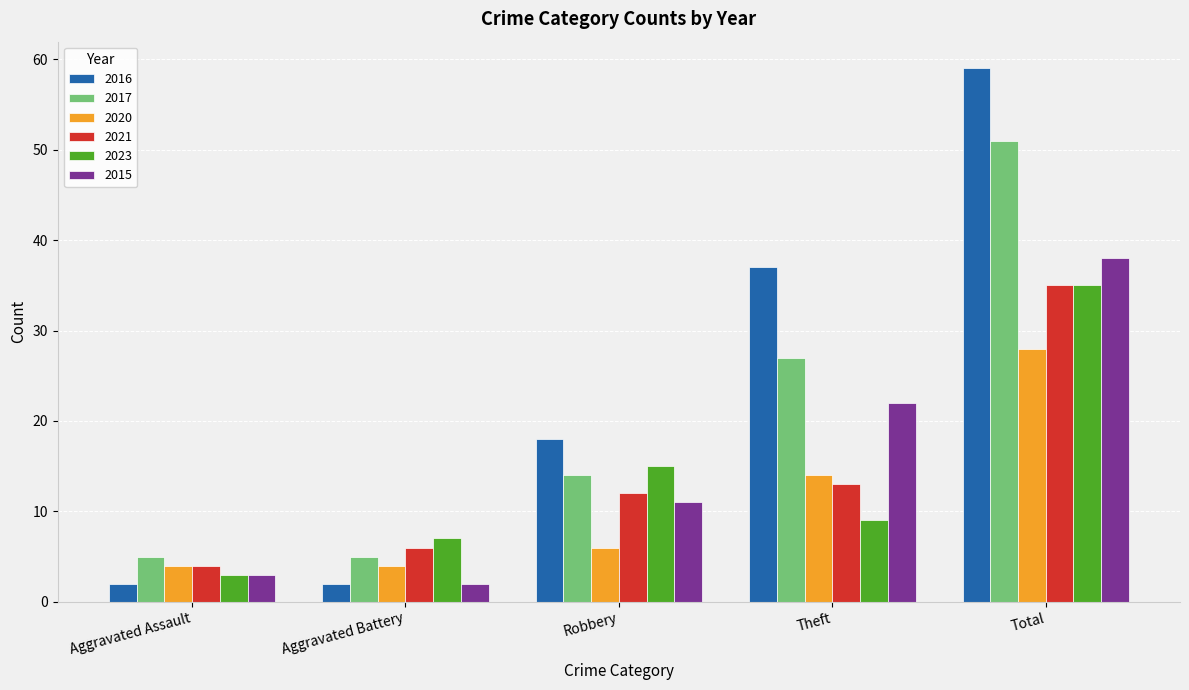

Which label corresponds to the largest value in the chart?

Total